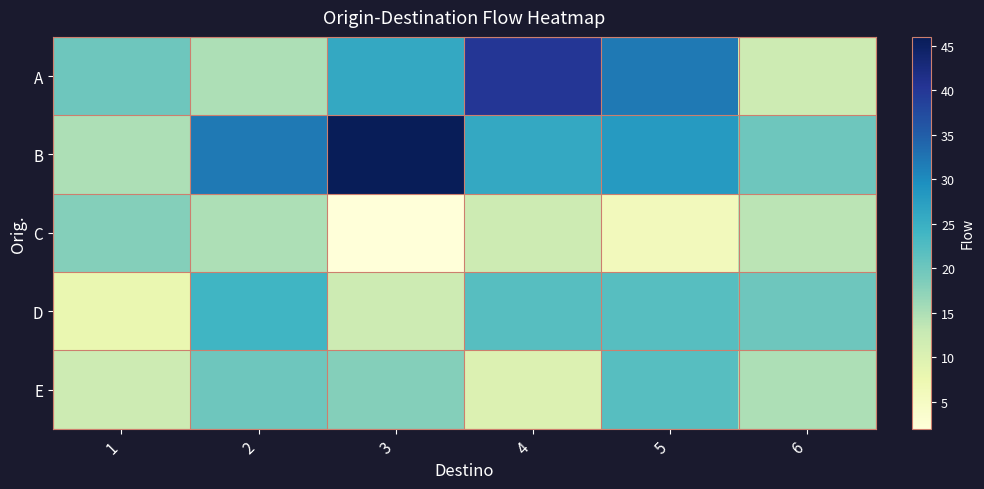

Reading left to right, transcribe all the data shown in this chart.

A: 1=20	2=15	3=26	4=40	5=32	6=12
B: 1=15	2=32	3=46	4=26	5=28	6=20
C: 1=18	2=15	3=2	4=12	5=6	6=14
D: 1=8	2=24	3=12	4=22	5=22	6=20
E: 1=12	2=20	3=18	4=10	5=22	6=15